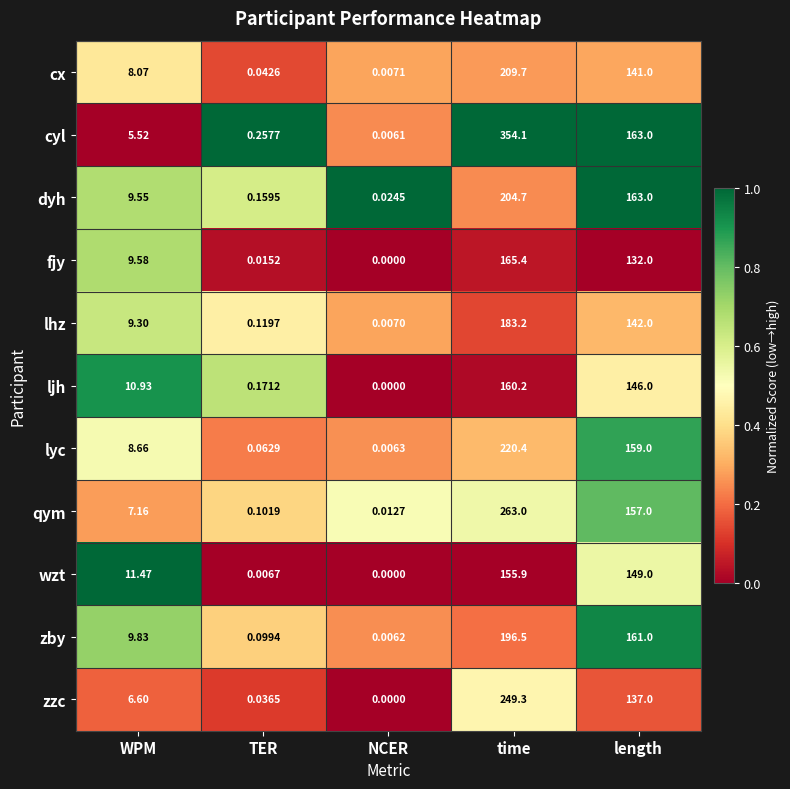

At which label does ljh first exceed 10?

WPM